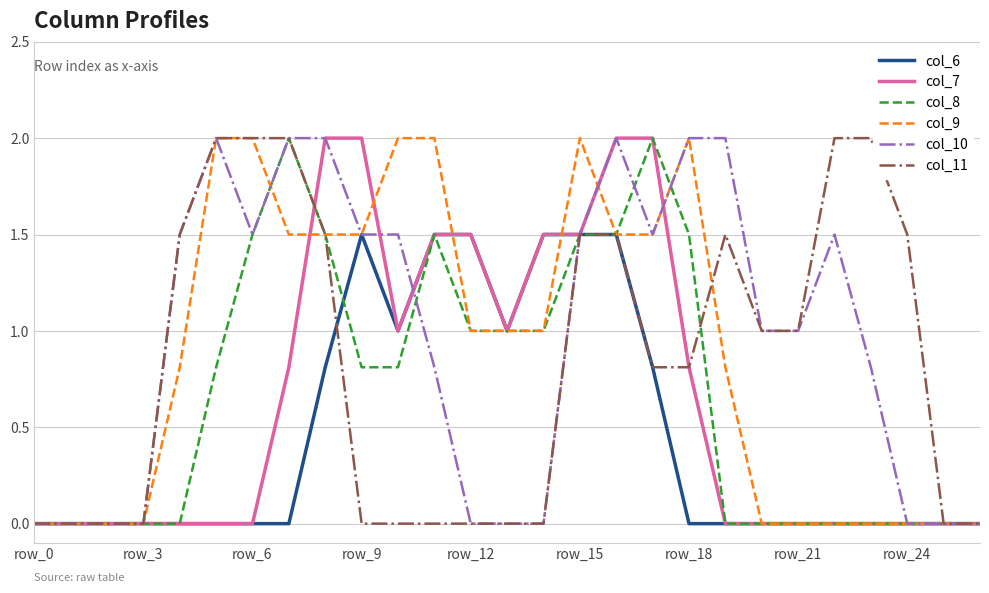

What is the highest value of the col_8 series?

2.0